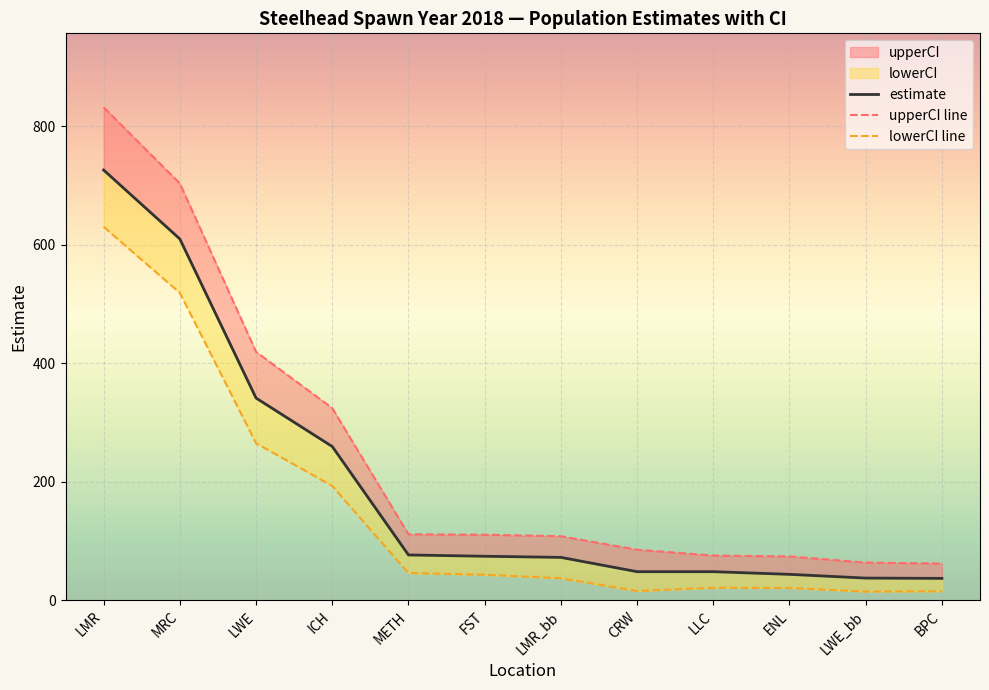

The estimate series shows 1263.5 at LMR. True or false?

False